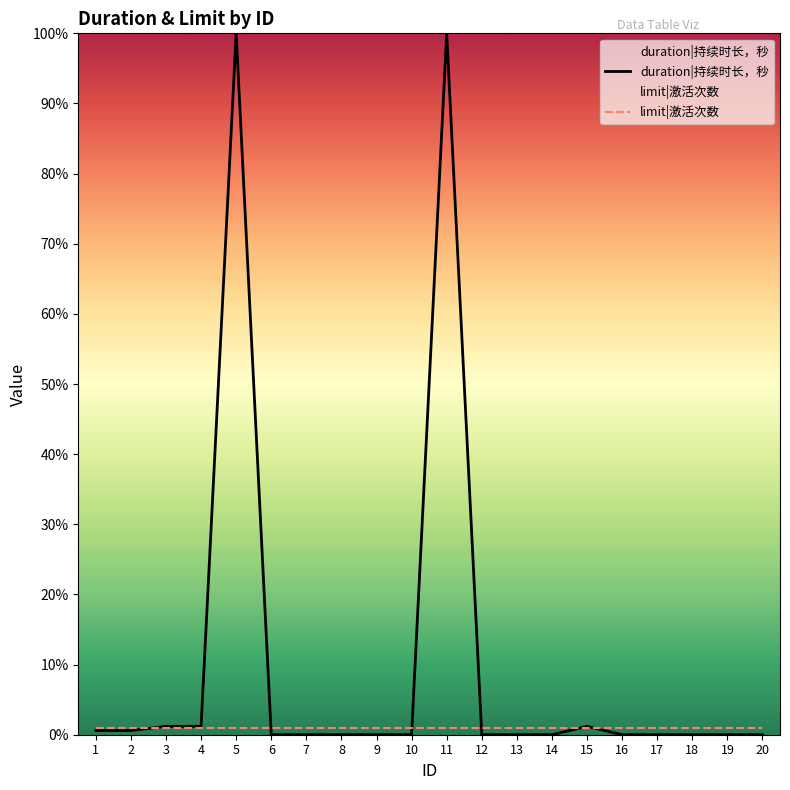

How many values in the duration|持续时长，秒 series exceed 0?

7